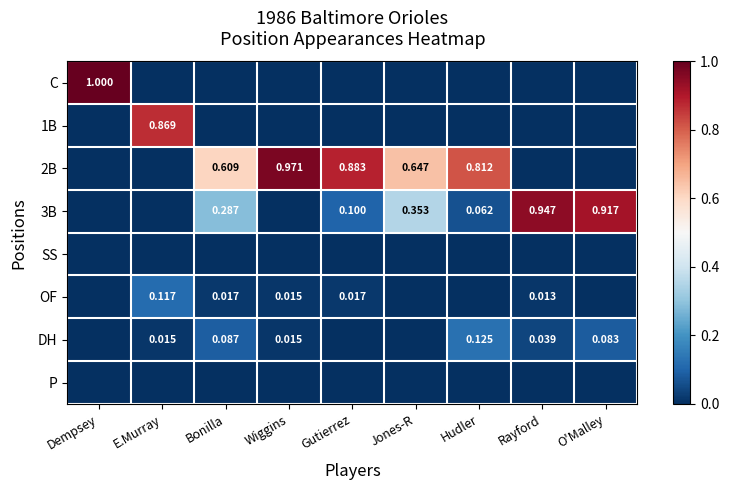

Rank the categories by OF value from highest to lowest.

E.Murray, Bonilla, Gutierrez, Wiggins, Rayford, Dempsey, Jones-R, Hudler, O'Malley